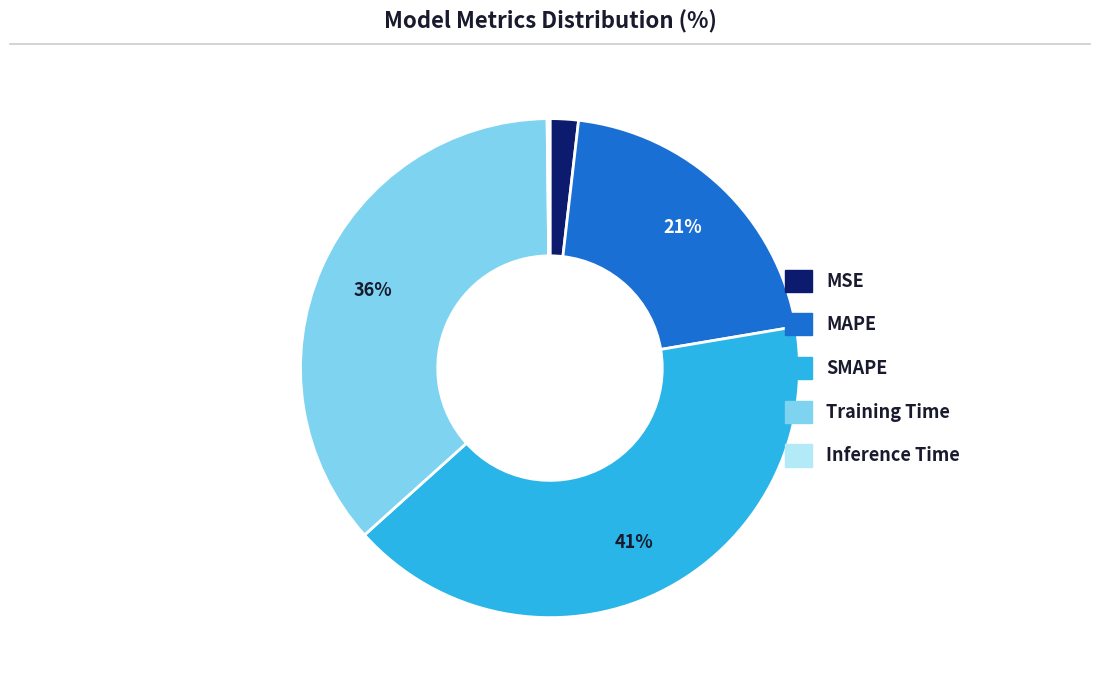

Which category has the biggest portion of the pie?

SMAPE